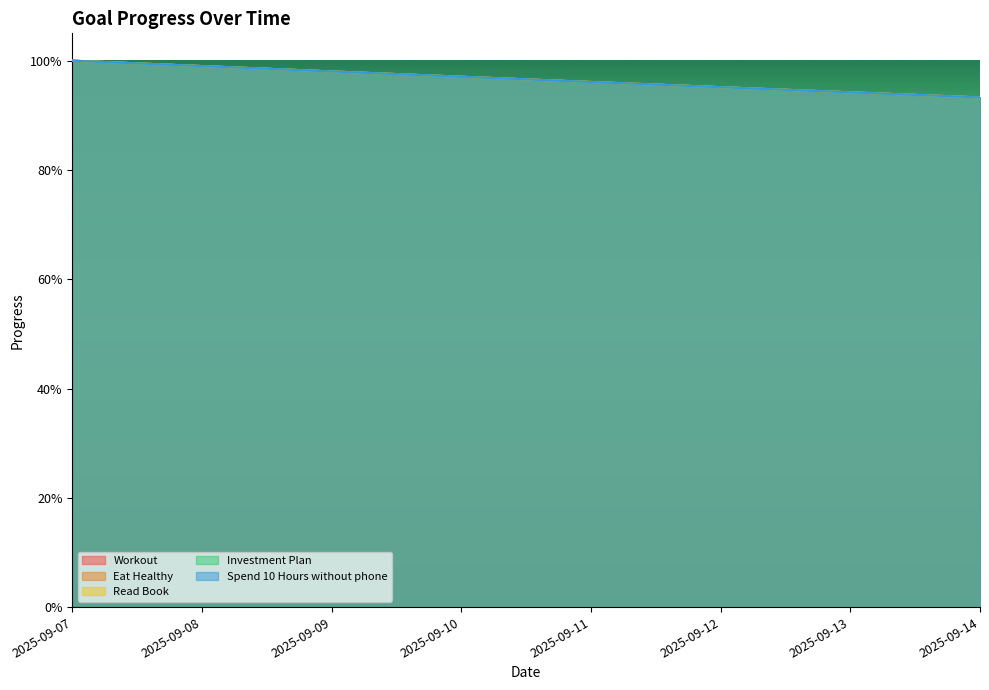

Rank the categories by Investment Plan value from highest to lowest.

2025-09-07, 2025-09-08, 2025-09-09, 2025-09-10, 2025-09-11, 2025-09-12, 2025-09-13, 2025-09-14